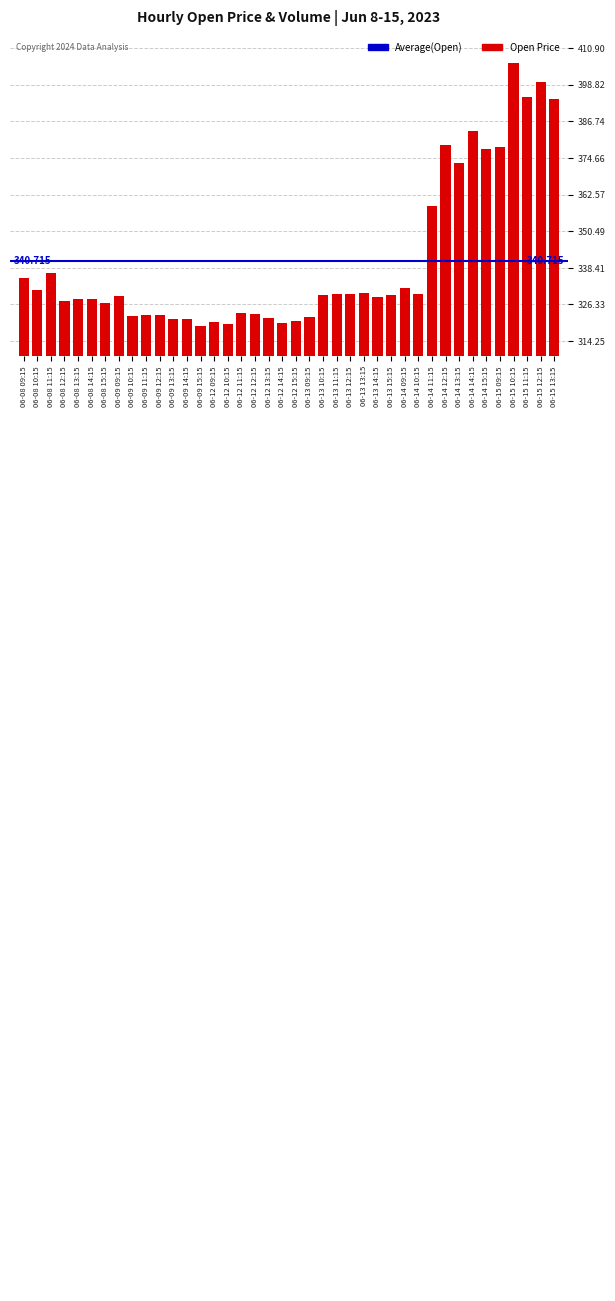

What is the maximum value shown in the chart?

405.9